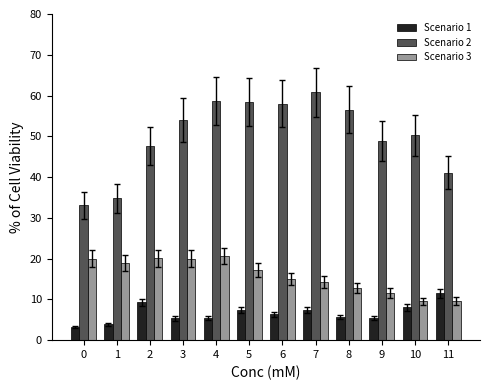

At which label is Scenario 2 closest to 46?

2